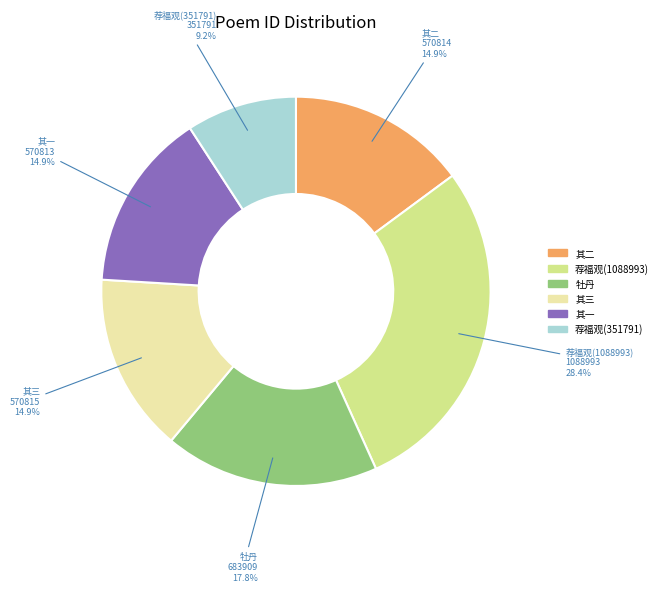

Does any single category account for the majority?

No